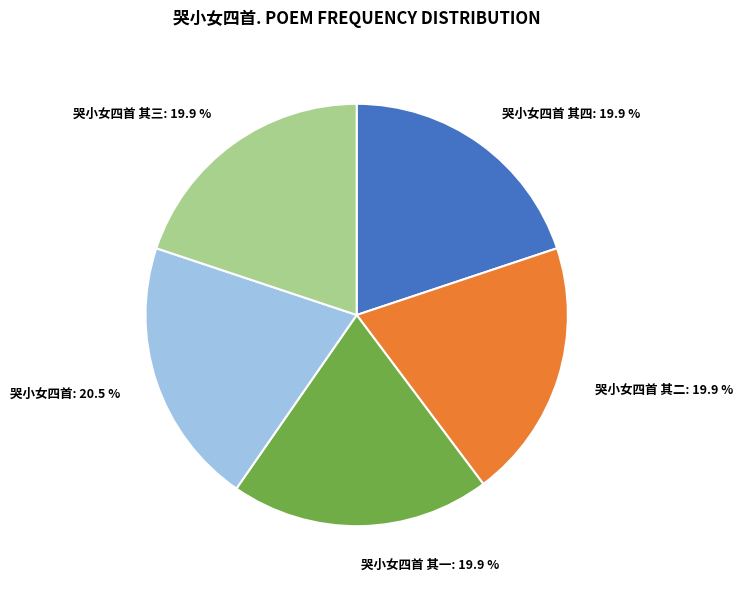

How many segments does this pie chart have?

5